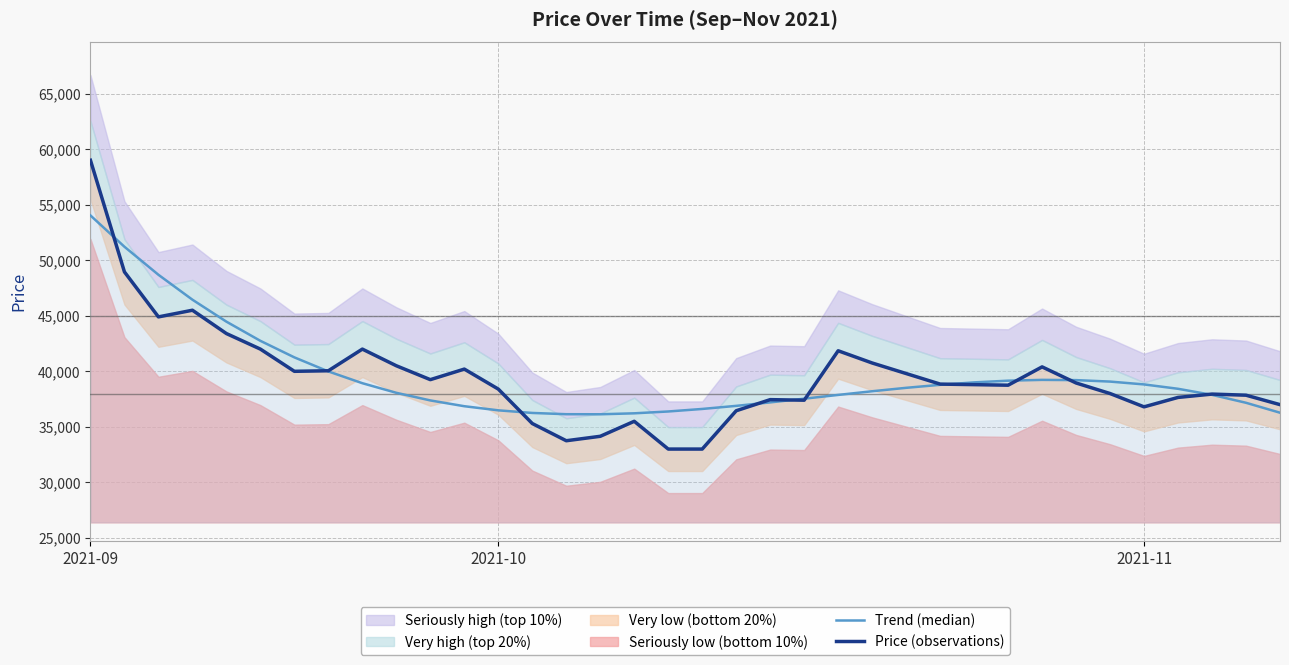

At which label is Price (observations) closest to 46000?

3